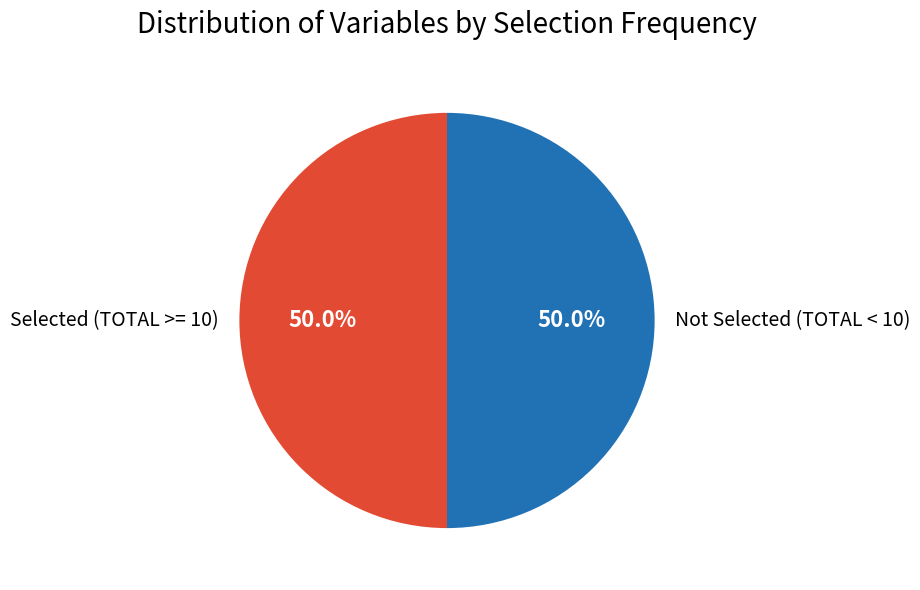

Approximately how many times larger is the value at Not Selected (TOTAL < 10) compared to Selected (TOTAL >= 10)?

1.0